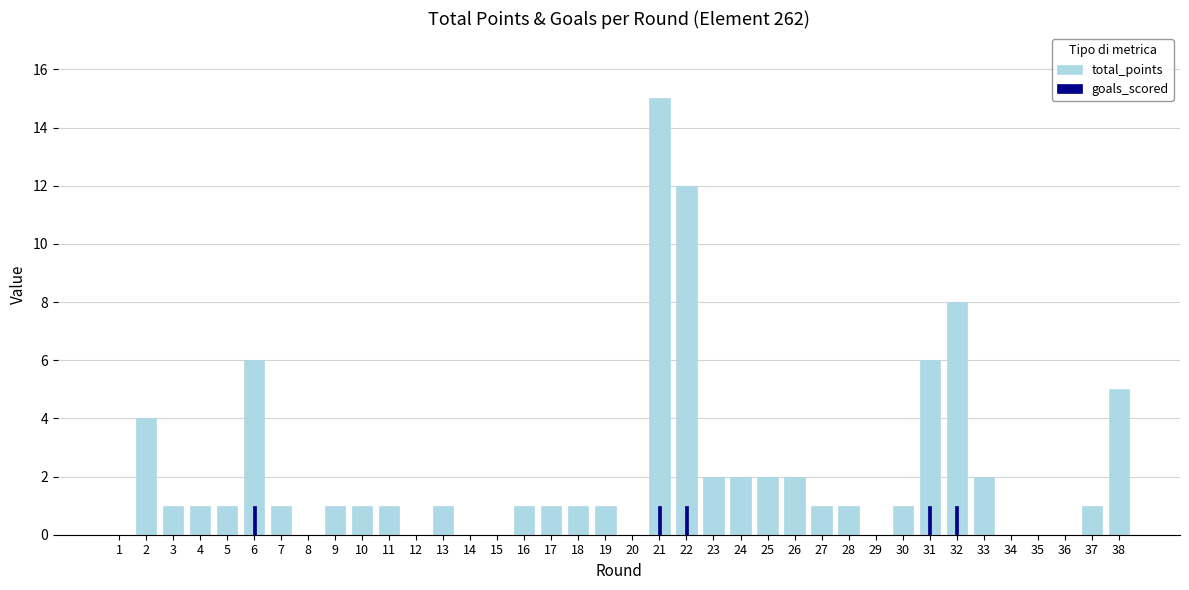

True or false: goals_scored has a value of 0 at 27.

False